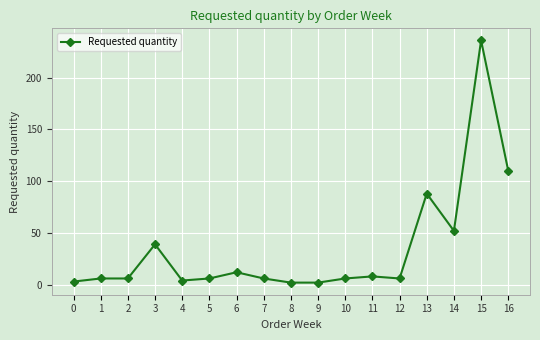

The chart shows a value of 41 at 13. True or false?

False